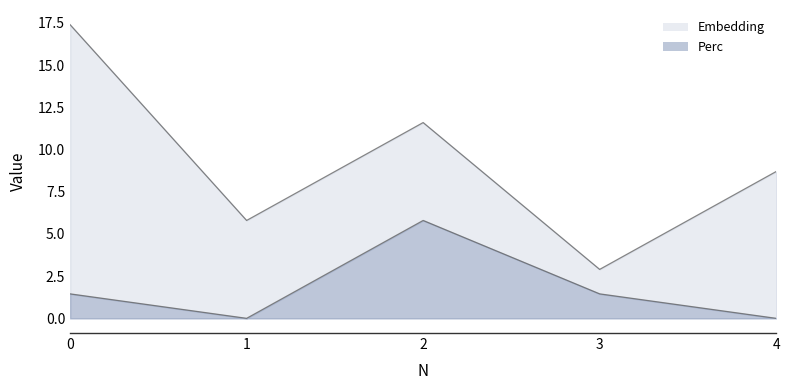

Reading left to right, list all the values displayed in this chart.

Embedding: 17.4	5.8	11.6	2.9	8.7
Perc: 1.4	0.0	5.8	1.4	0.0